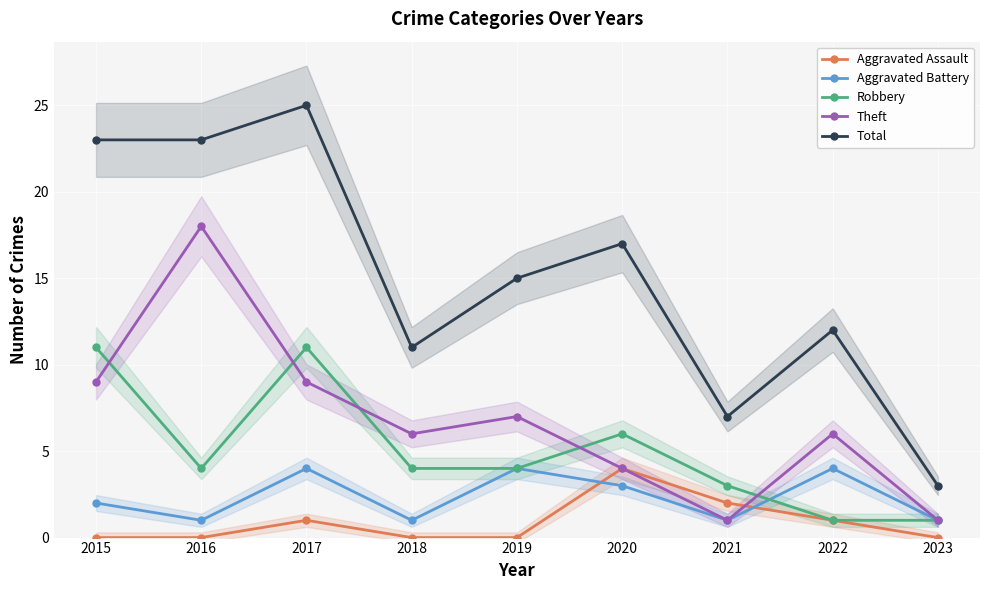

At which category is the sum across all series the highest?

2017